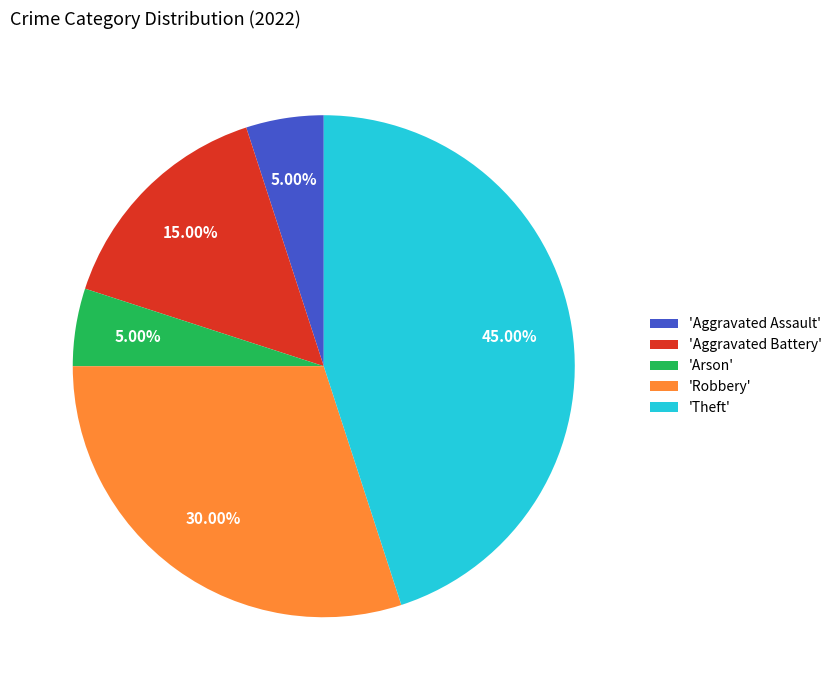

Combined, do 'Arson' and 'Robbery' account for over 50%?

No